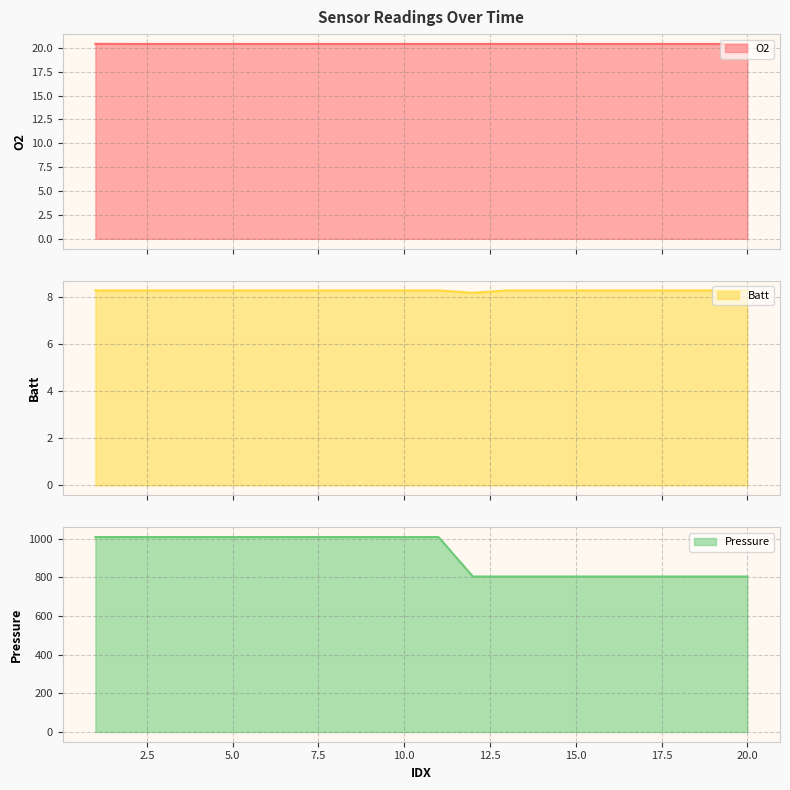

True or false: Batt has a value of 8.3 at 3.

True